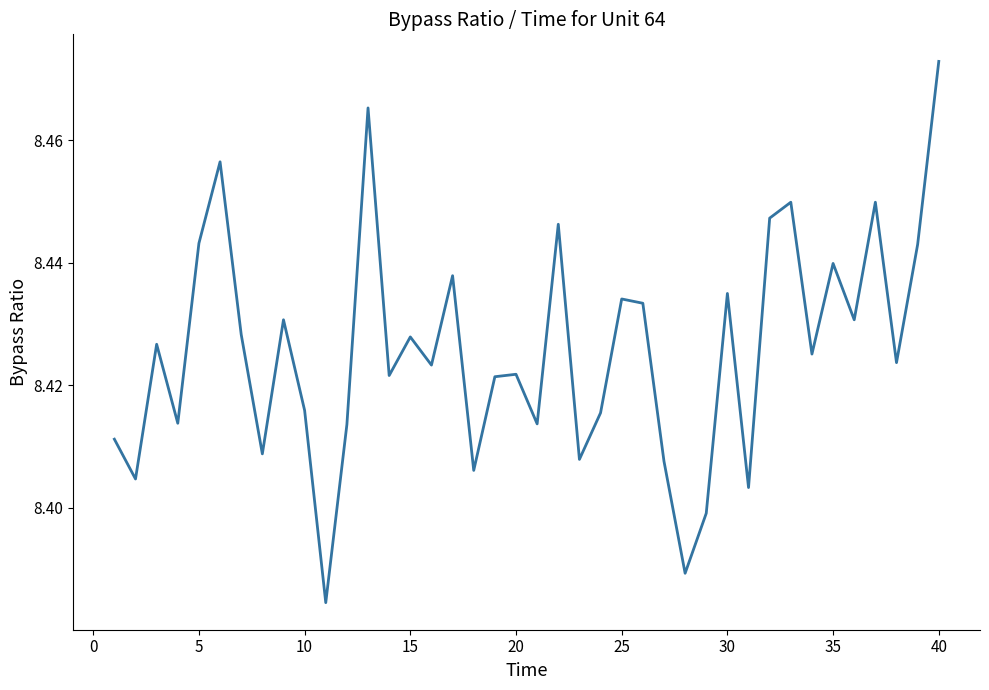

Approximately how many times larger is the value at 10 compared to 40?

1.0